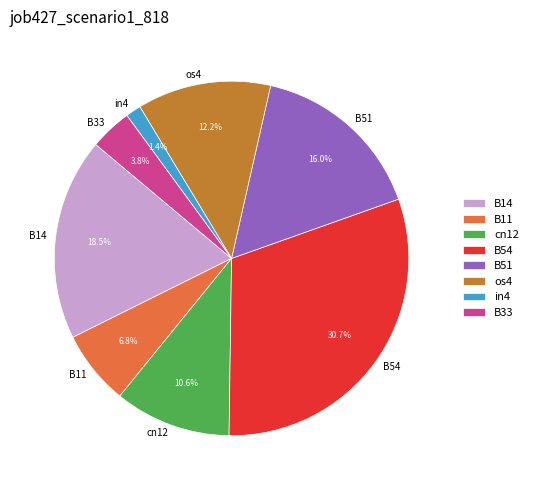

What portion of the pie excludes B54?

69.3%